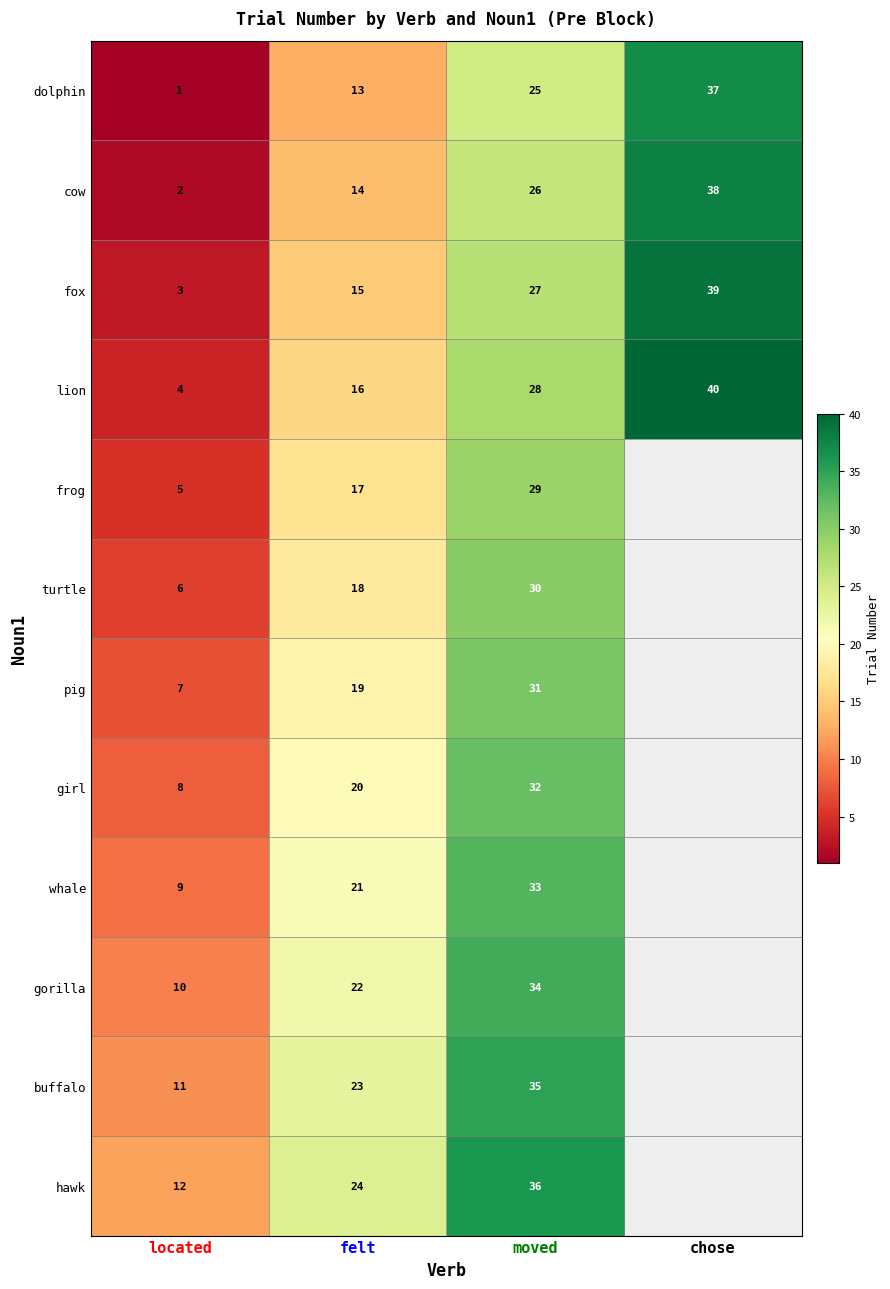

At moved, list the series in order from largest to smallest.

hawk, buffalo, gorilla, whale, girl, pig, turtle, frog, lion, fox, cow, dolphin